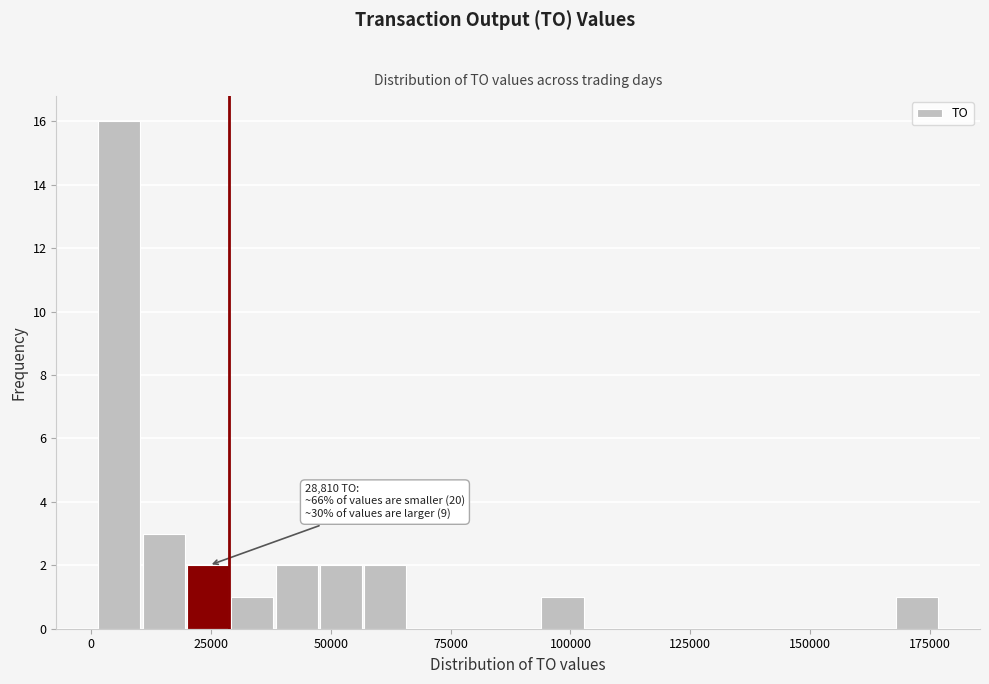

Read against the x-axis, roughly where is the centre of the tallest bar?

5000